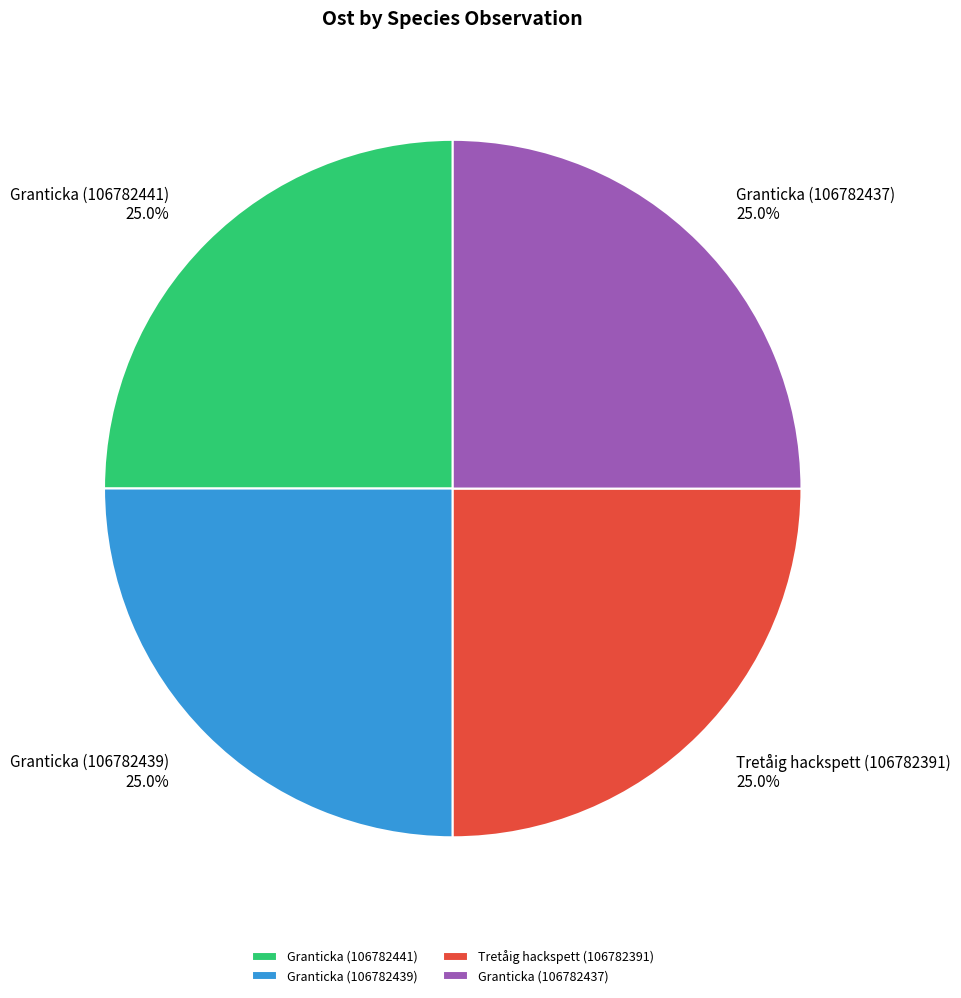

What portion of the pie excludes Granticka (106782439)?

75.0%